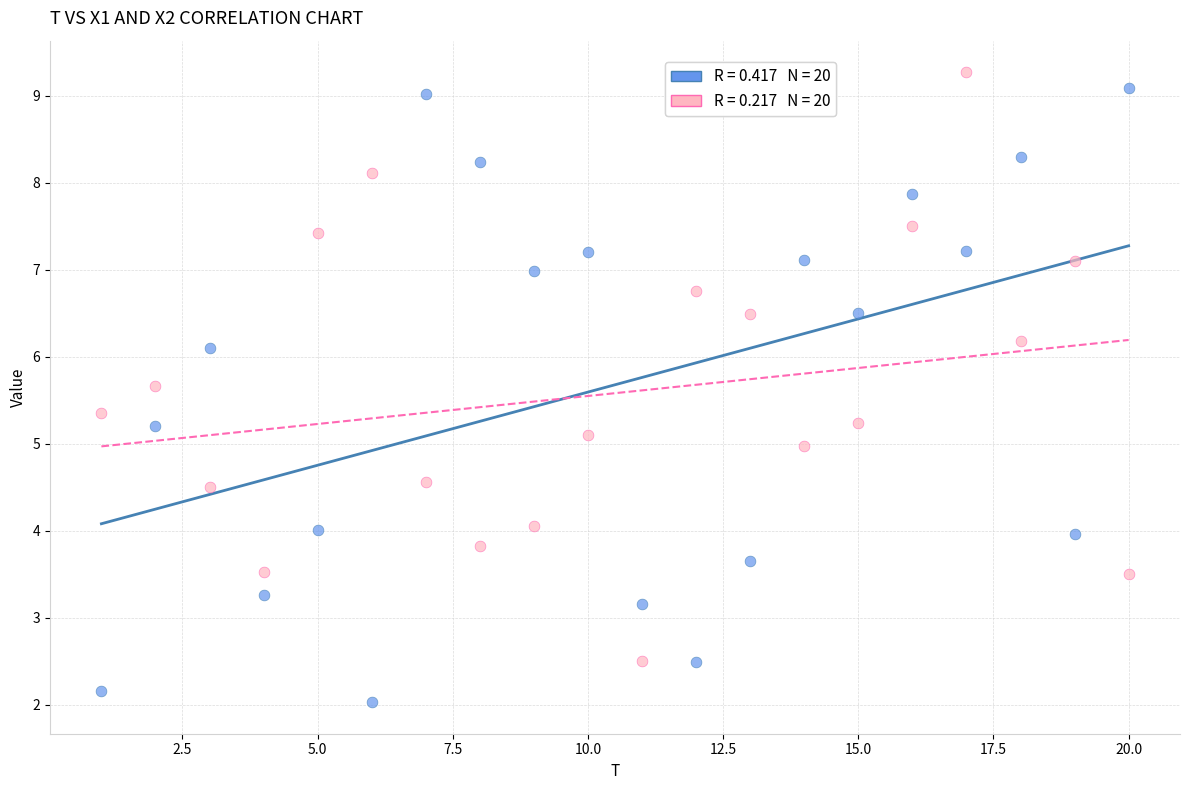

Across all data points, what is the range of X values (max minus min)?

19.0